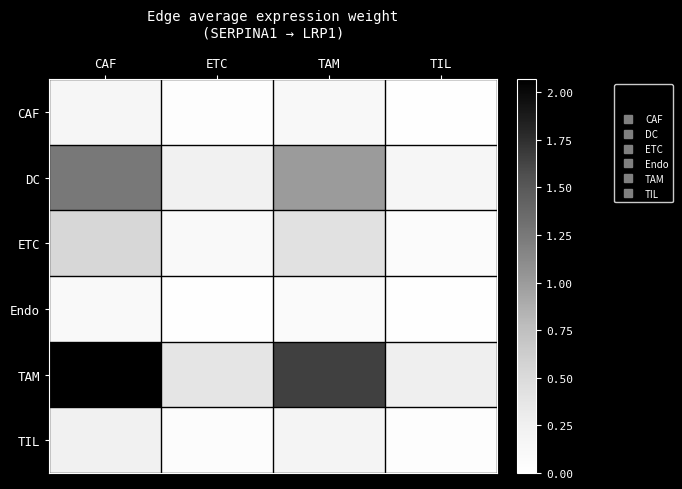

Reading left to right, list all the values displayed in this chart.

CAF: CAF=0.2	ETC=0.0	TAM=0.1	TIL=0.0
DC: CAF=1.3	ETC=0.2	TAM=1.0	TIL=0.2
ETC: CAF=0.5	ETC=0.1	TAM=0.4	TIL=0.1
Endo: CAF=0.1	ETC=0.0	TAM=0.1	TIL=0.0
TAM: CAF=2.1	ETC=0.4	TAM=1.7	TIL=0.3
TIL: CAF=0.2	ETC=0.0	TAM=0.2	TIL=0.0